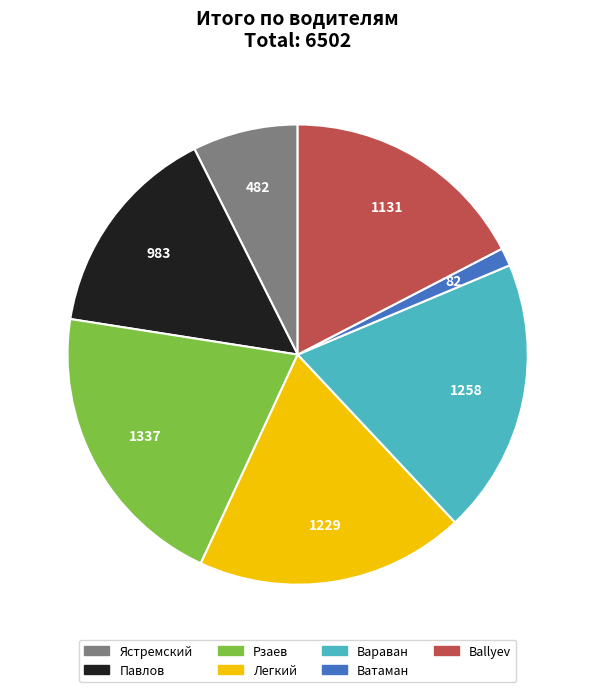

What is the largest slice in the pie chart?

Рзаев